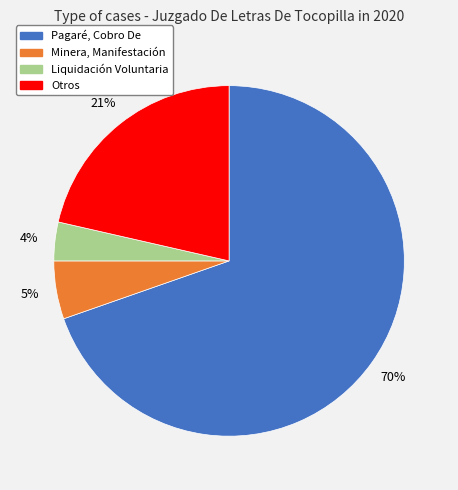

To the nearest percent, what is the difference between the largest and smallest slice percentages?

66%